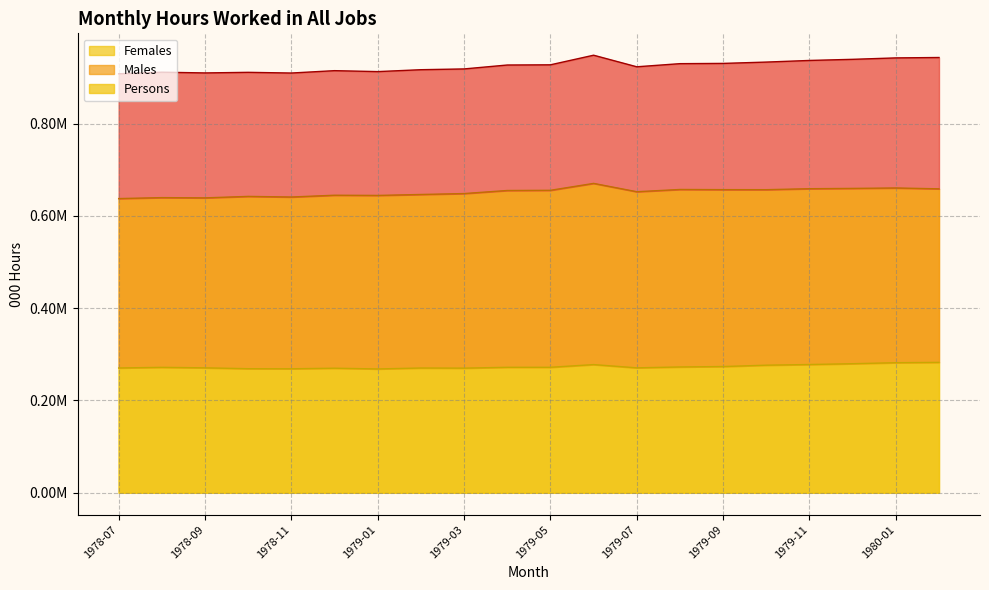

The value of Females at 1978-08 is 450642.3. True or false?

False